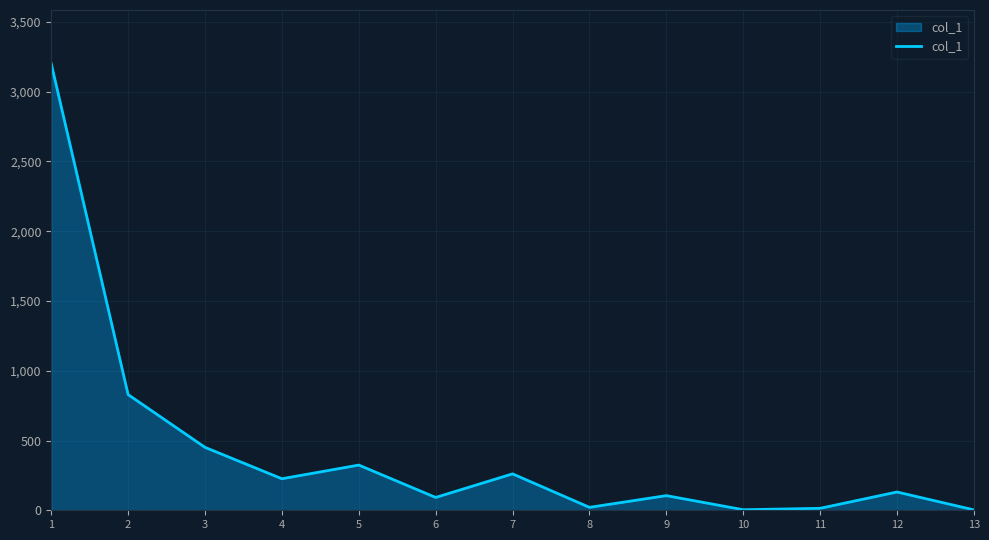

What is the maximum value shown in the chart?

3201